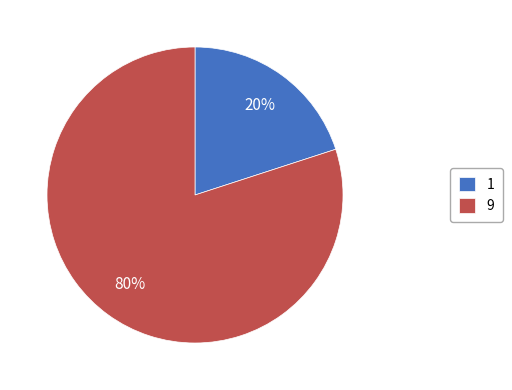

Is it true that 9 is 93% of the pie?

False